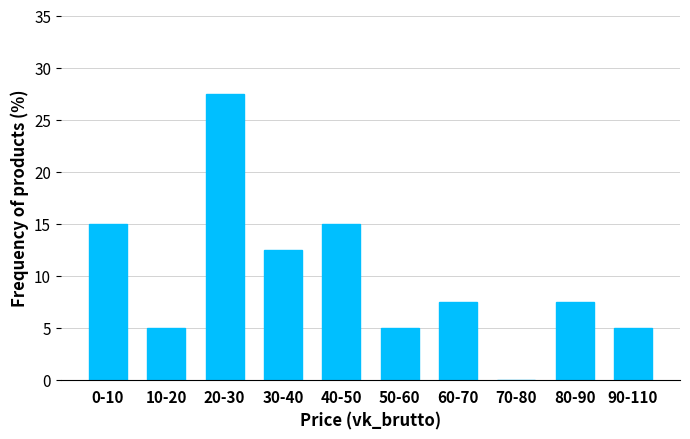

Reading right to left, extract all data points from this chart.

90-110=5.0	80-90=7.5	70-80=0.0	60-70=7.5	50-60=5.0	40-50=15.0	30-40=12.5	20-30=27.5	10-20=5.0	0-10=15.0